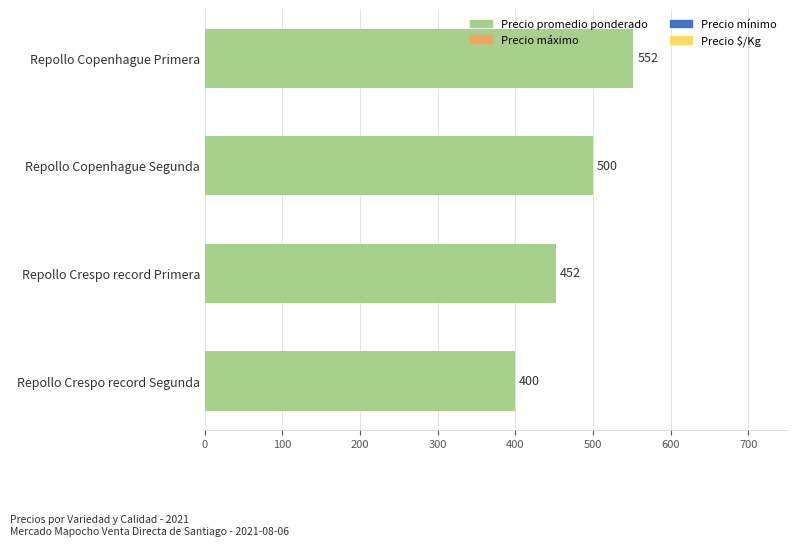

How many data points does each series have?

4